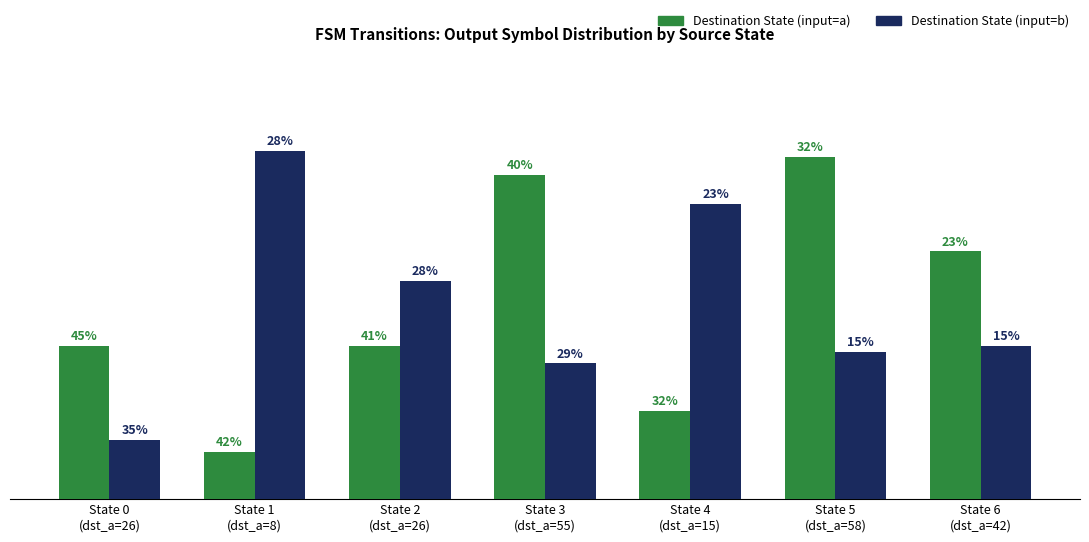

Reading left to right, list all the values displayed in this chart.

Destination State (input=a): State 0
(dst_a=26)=26	State 1
(dst_a=8)=8	State 2
(dst_a=26)=26	State 3
(dst_a=55)=55	State 4
(dst_a=15)=15	State 5
(dst_a=58)=58	State 6
(dst_a=42)=42
Destination State (input=b): State 0
(dst_a=26)=10	State 1
(dst_a=8)=59	State 2
(dst_a=26)=37	State 3
(dst_a=55)=23	State 4
(dst_a=15)=50	State 5
(dst_a=58)=25	State 6
(dst_a=42)=26